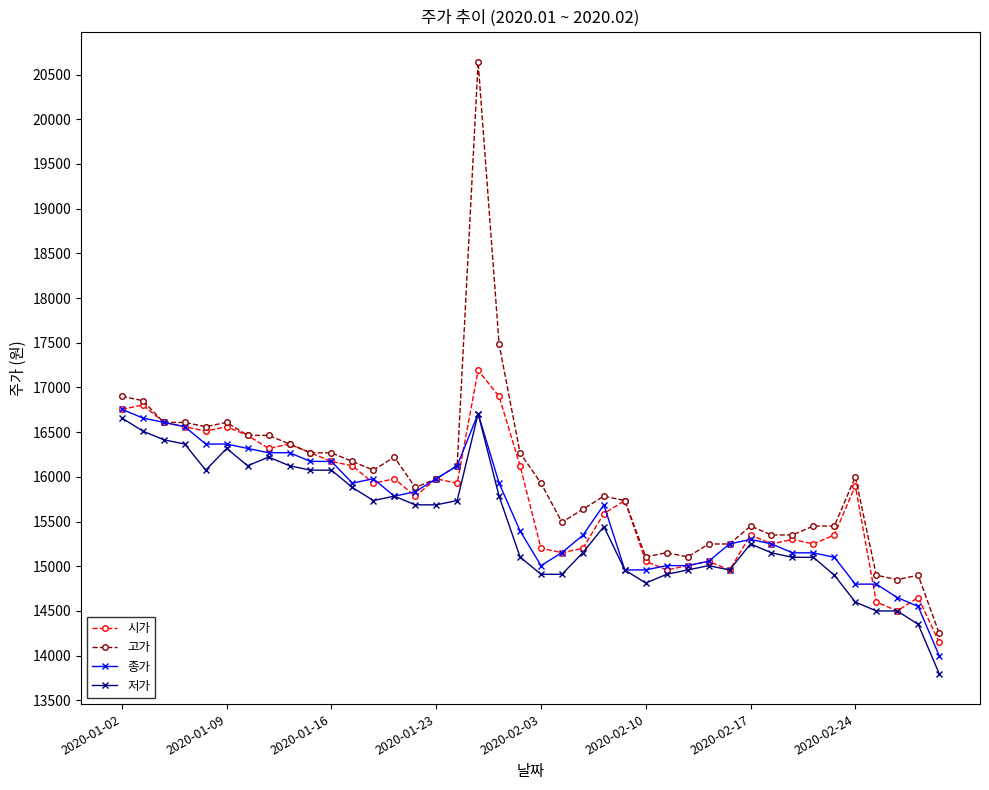

True or false: 시가 has more than 0 interior local peaks.

True